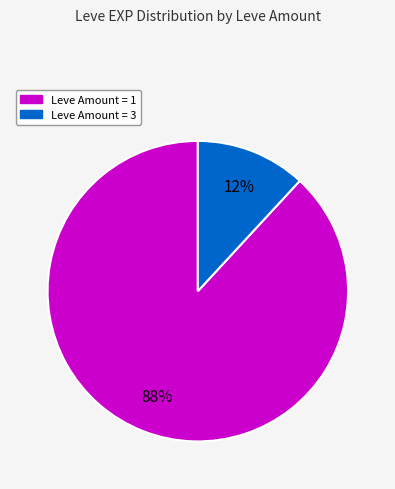

Does any single category account for the majority?

Yes